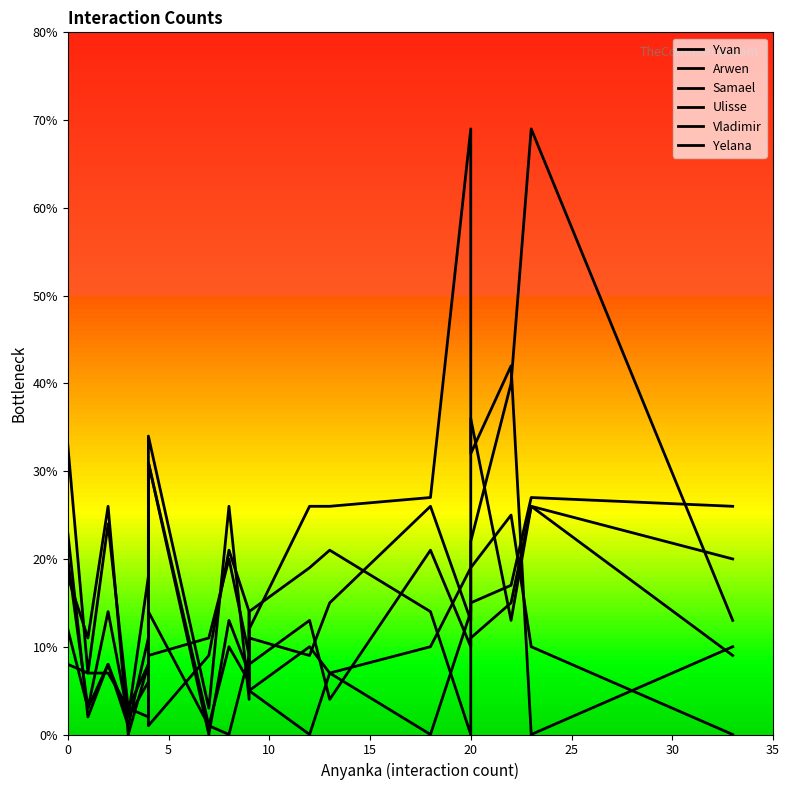

What is the approximate value of Yelana at 0, to the nearest 5?

10